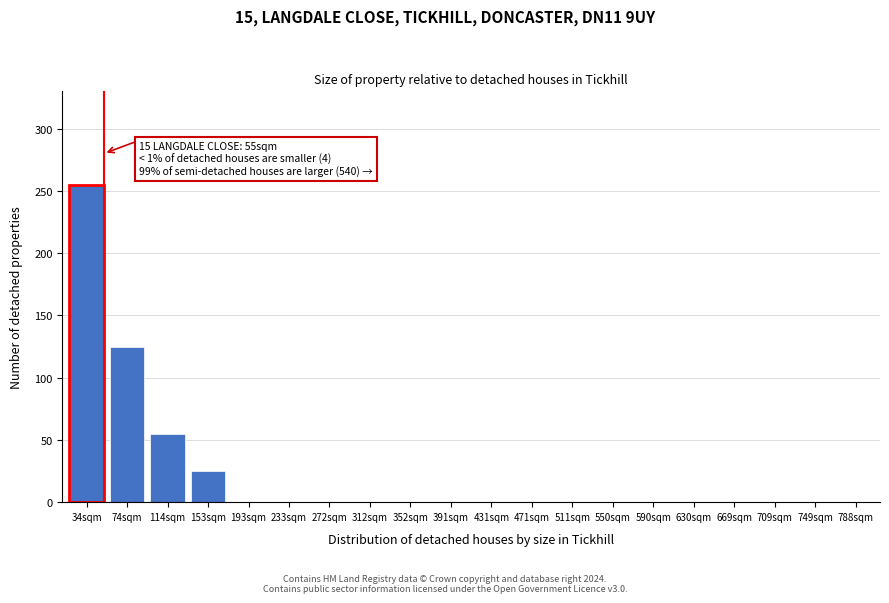

What is the maximum value shown in the chart?

255